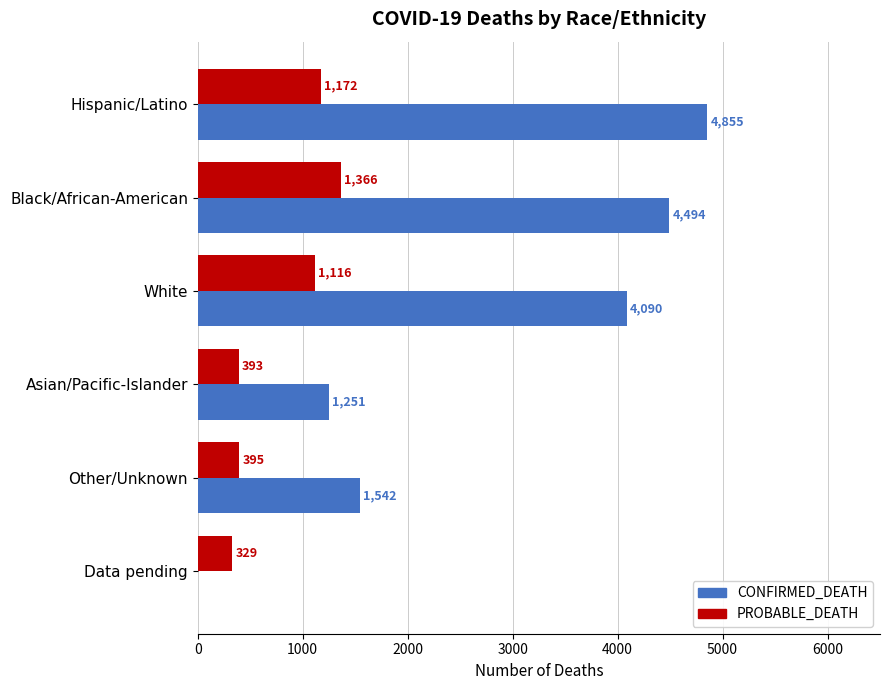

What is the approximate value of PROBABLE_DEATH at Data pending?

329